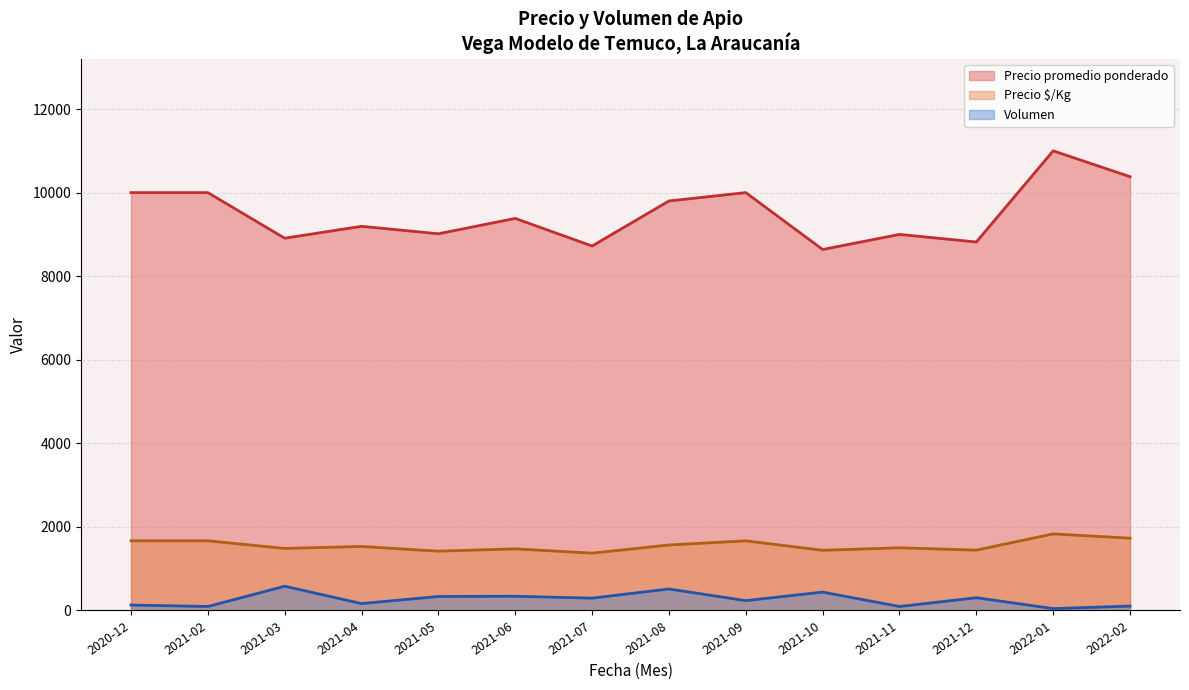

Which series has the widest spread of values?

Precio promedio ponderado